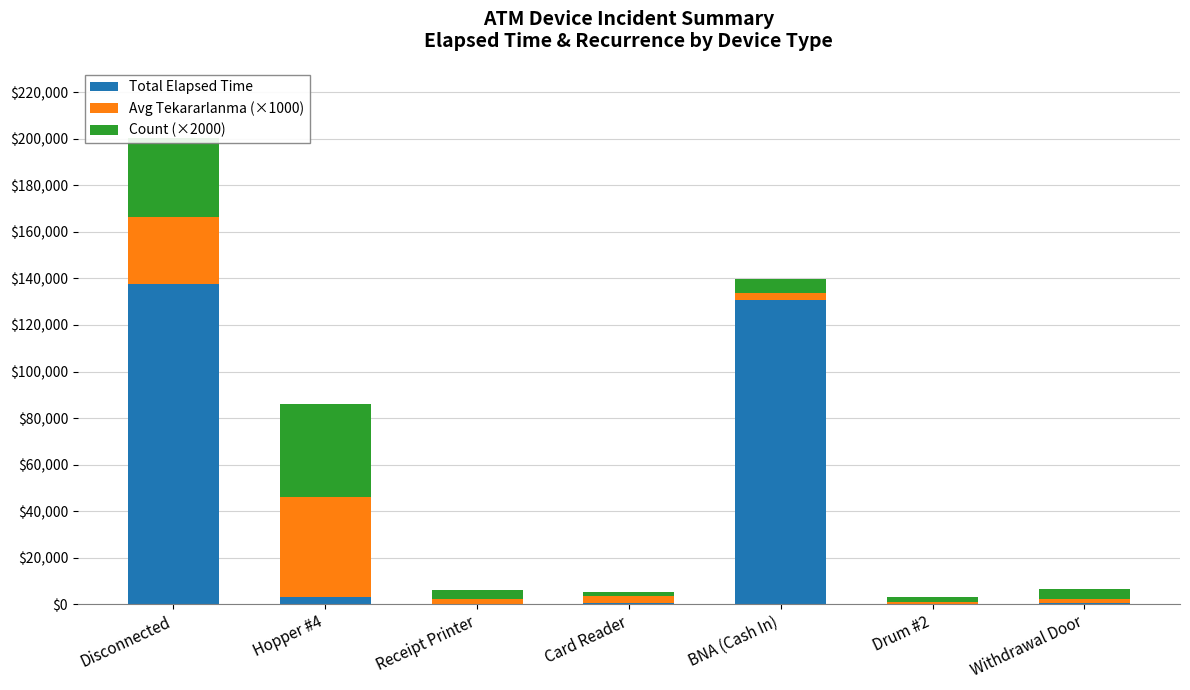

At which category is the sum across all series the highest?

Disconnected